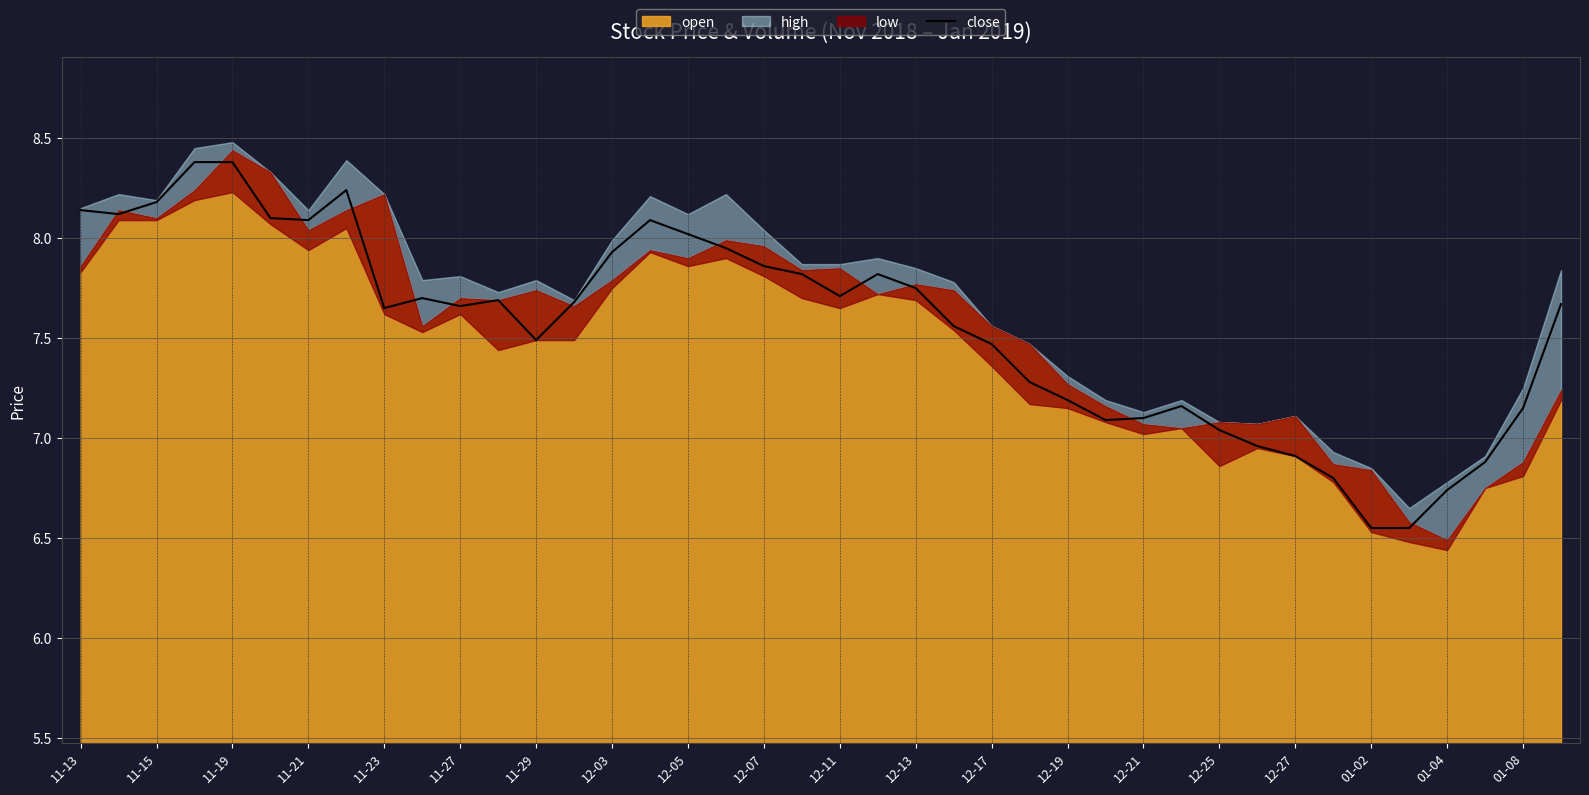

How many lines are shown in the chart?

1